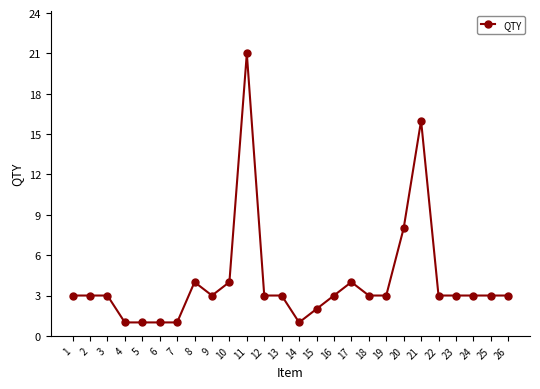

Where is the data nearest to the value 11?

20